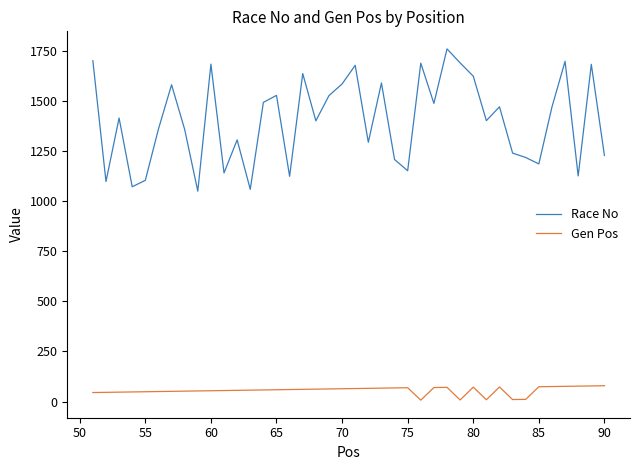

Which series has the largest total across all categories?

Race No